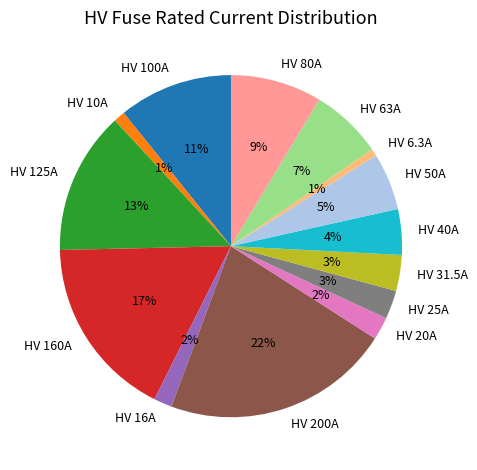

Is there a majority slice in this chart?

No